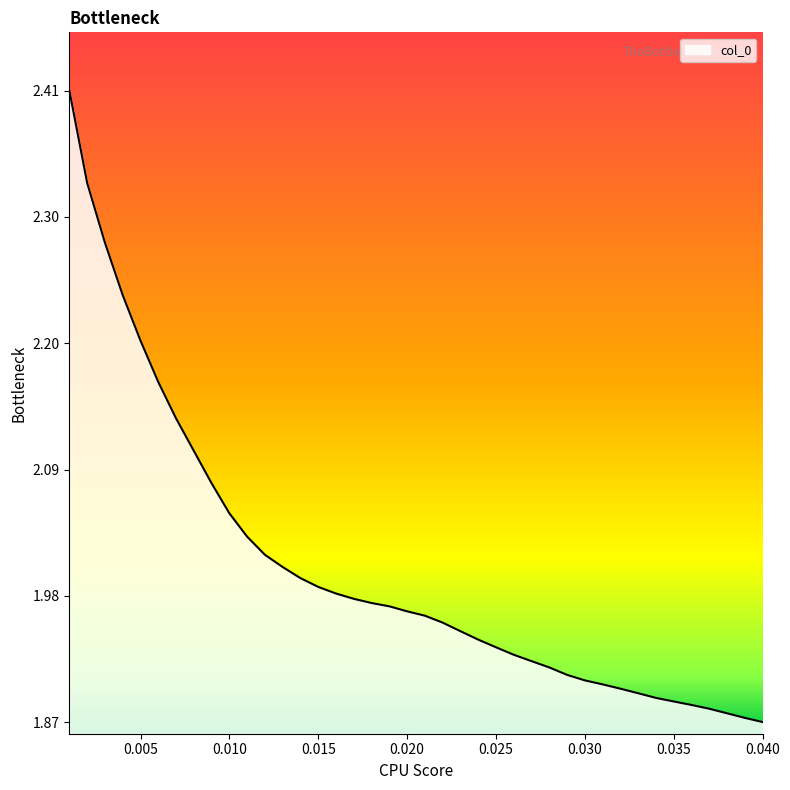

What is the difference between the maximum and minimum values?

0.5